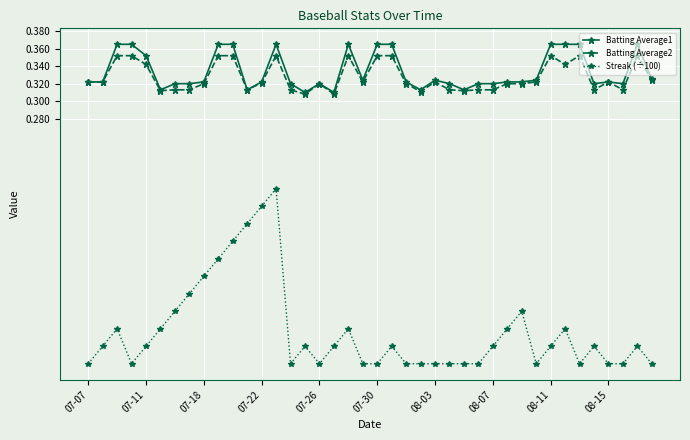

True or false: Batting Average1 and Streak (÷100) intersect in this chart.

False